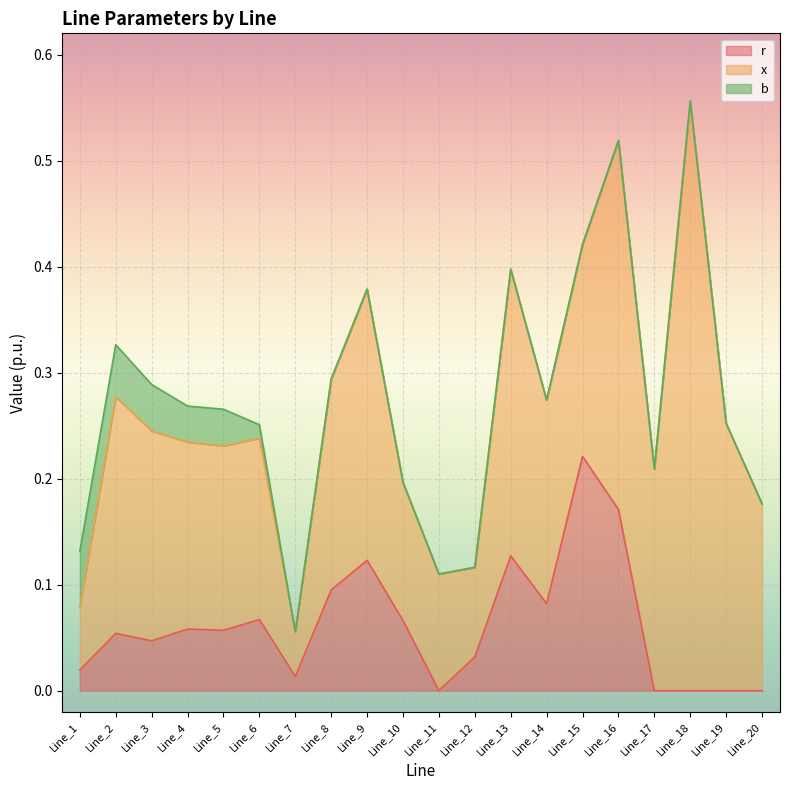

True or false: x and b cross at least once.

False